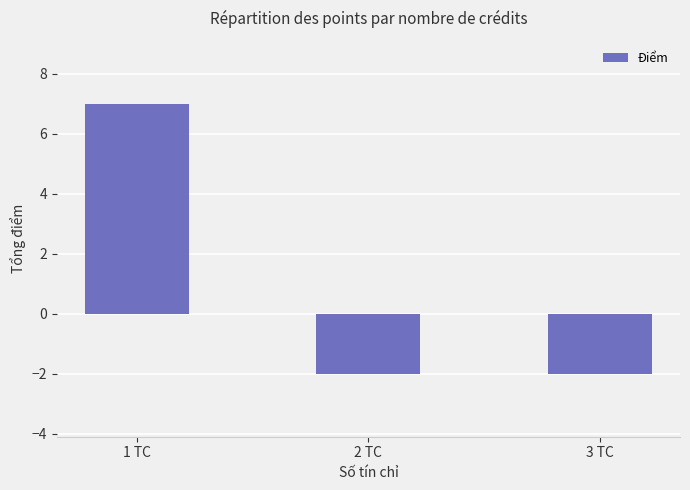

What is the average value?

1